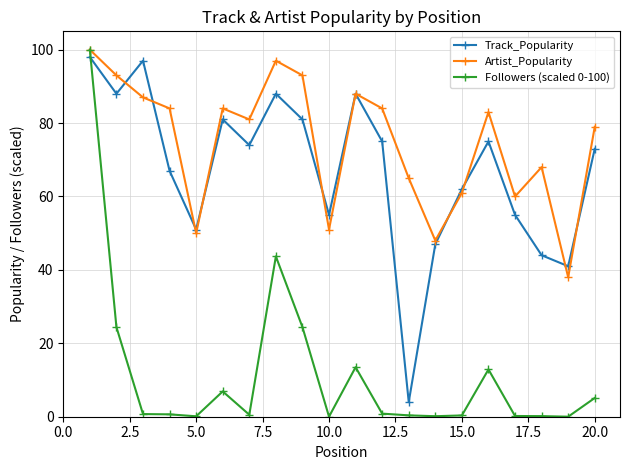

How many interior local peaks does the Track_Popularity series have?

5